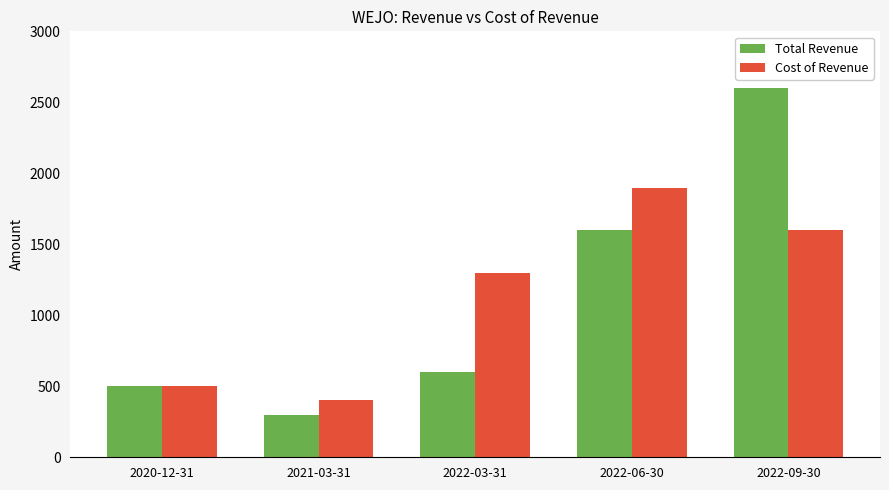

The value of Cost of Revenue at 2022-06-30 is 1900. True or false?

True